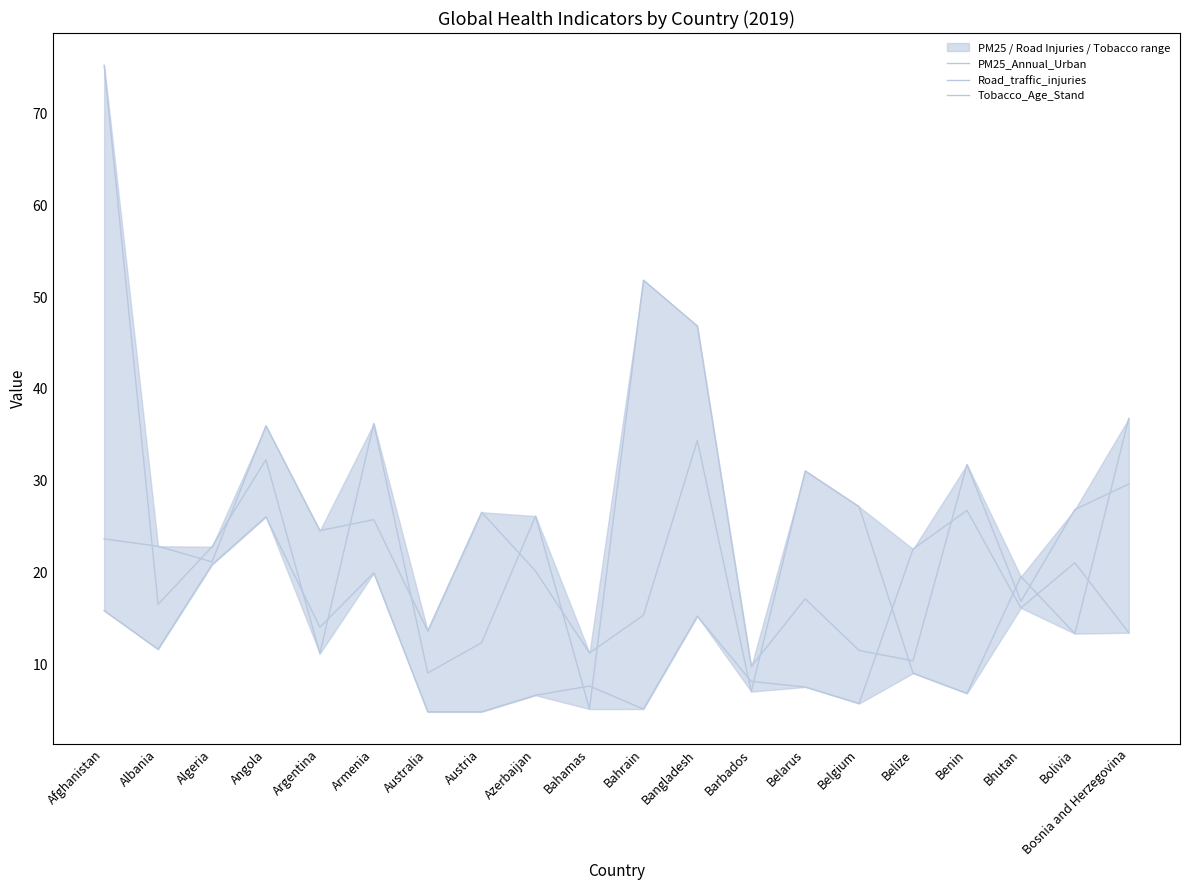

True or false: Tobacco_Age_Stand and PM25_Annual_Urban intersect in this chart.

True